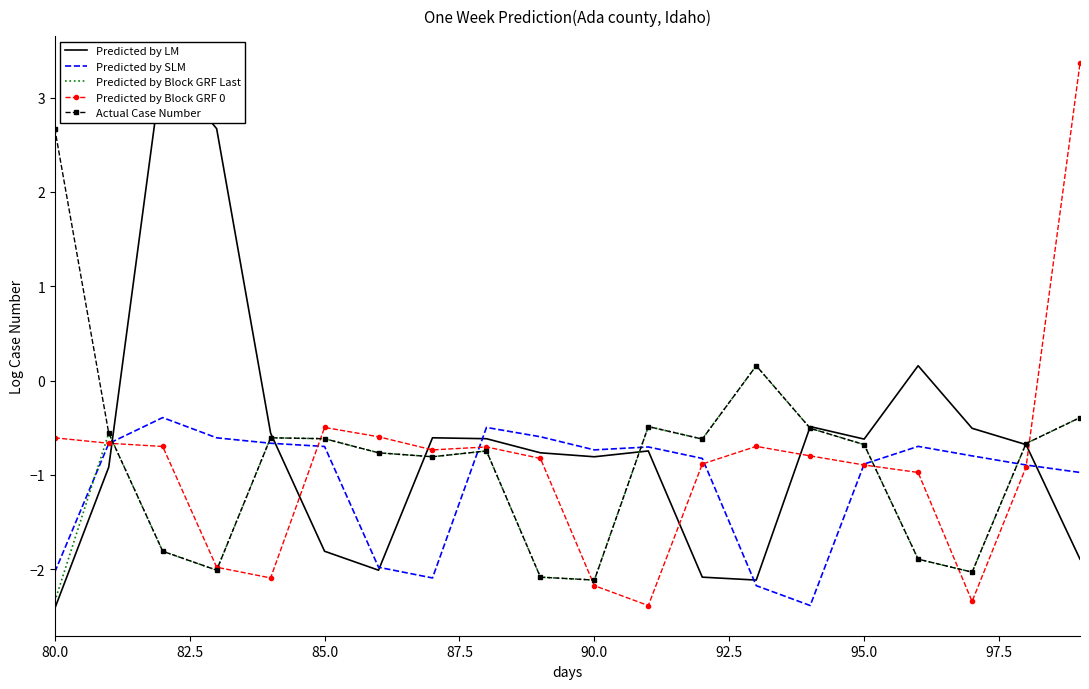

What are all the series names shown in the legend?

Predicted by LM, Predicted by SLM, Predicted by Block GRF Last, Predicted by Block GRF 0, Actual Case Number